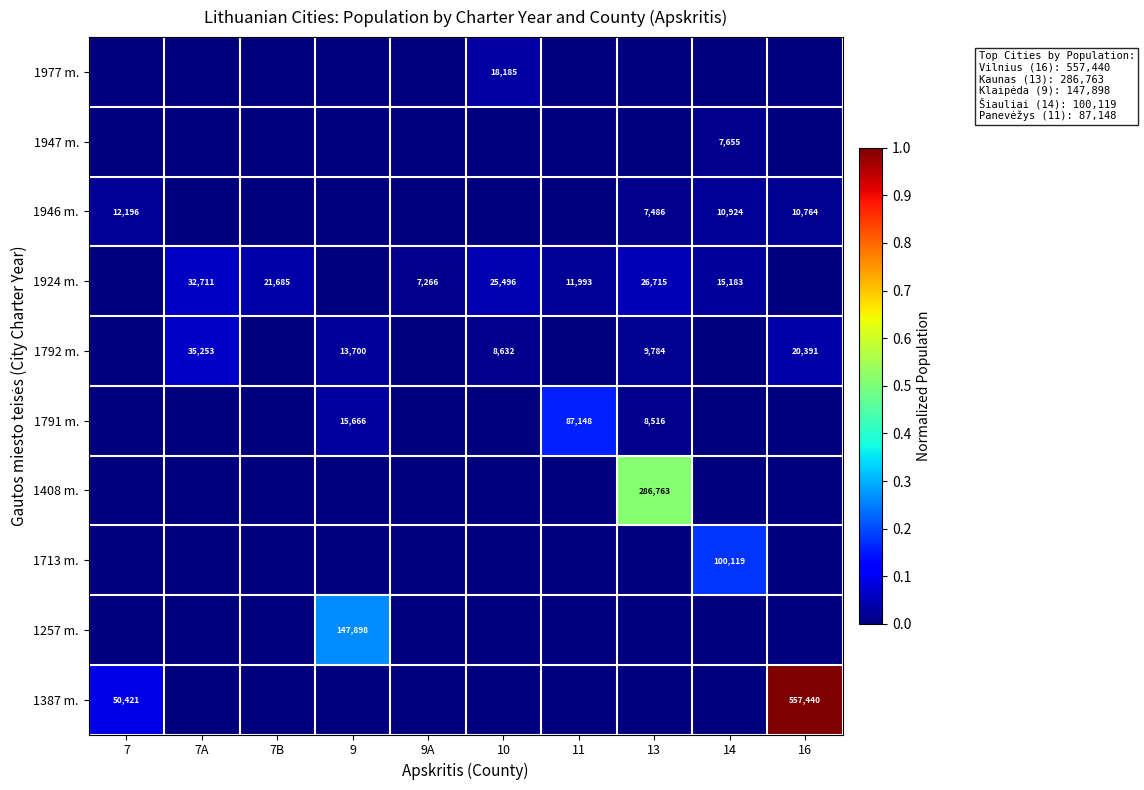

Which has a higher value, 9A or 16?

16